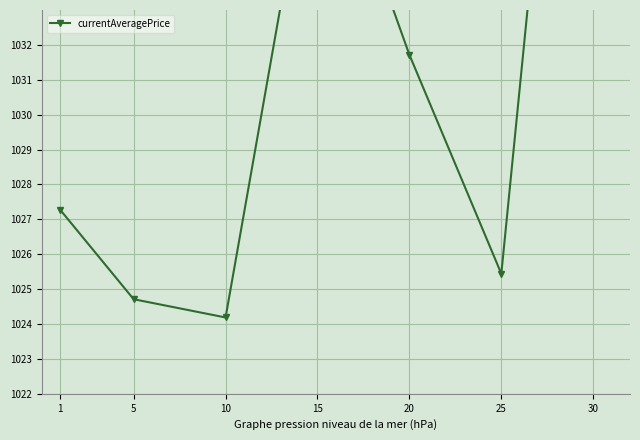

What is the sum of the values at 1 and 10?

2051.5